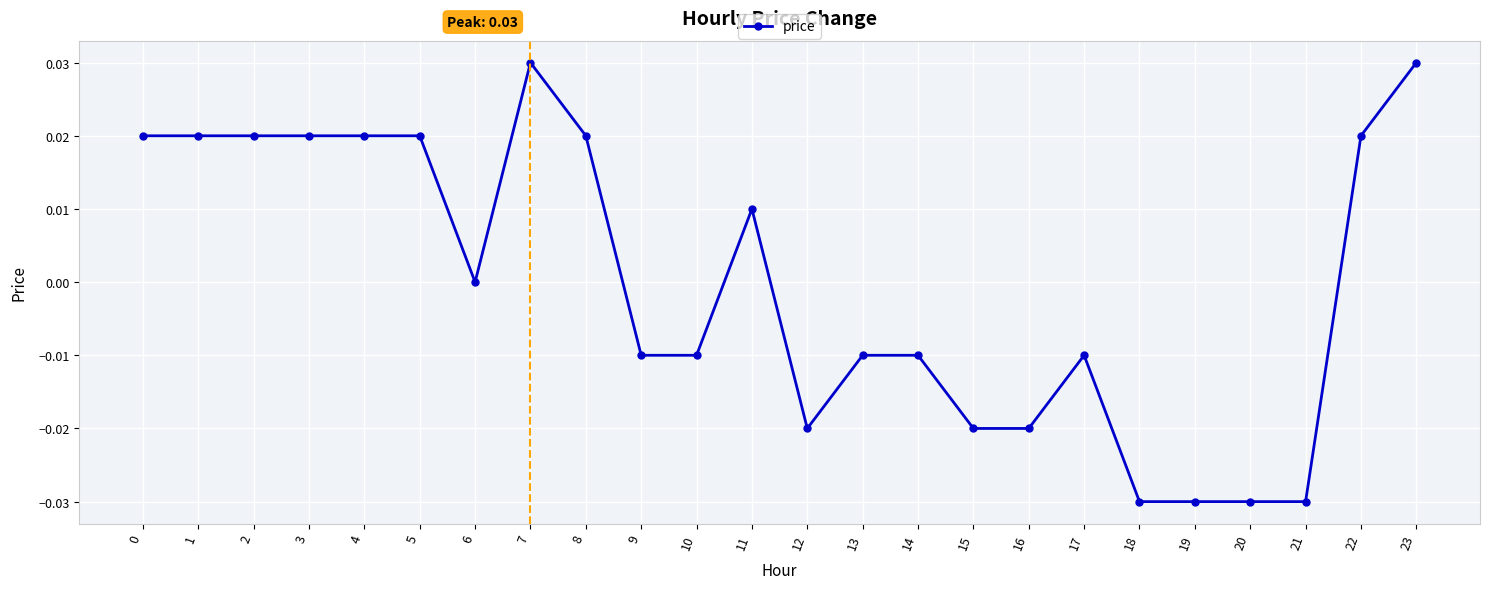

True or false: the data shows -0.0 at 15.

True